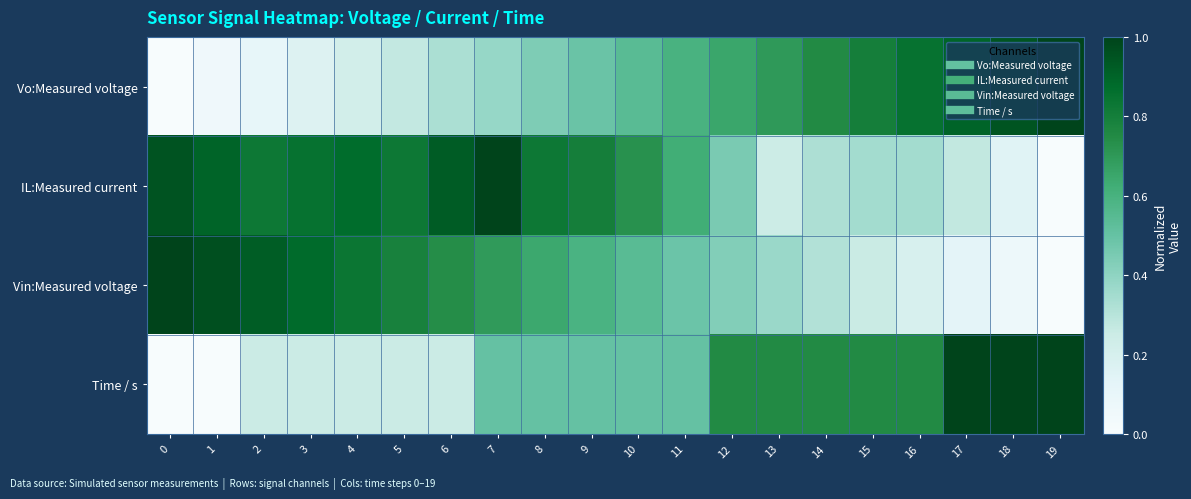

What is the total value across all series at 9?

2.4